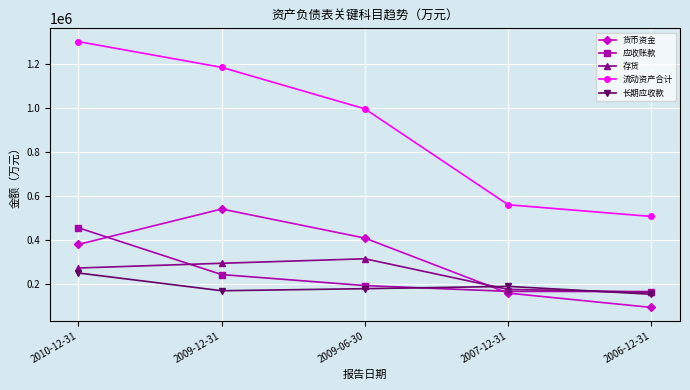

What is the greatest value displayed?

1299187